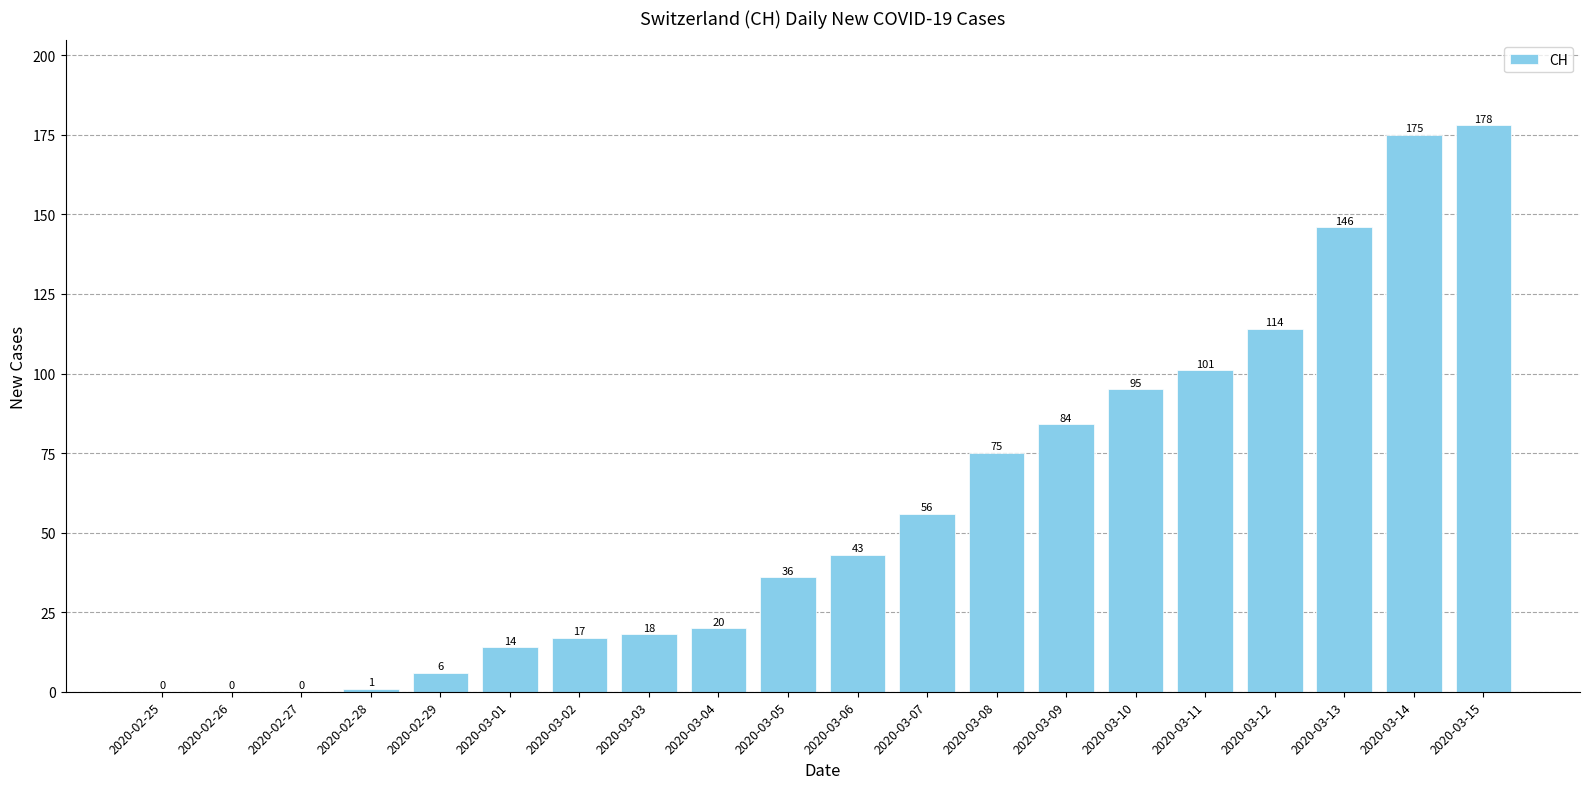

What is the difference between the values at 2020-03-08 and 2020-03-05?

39